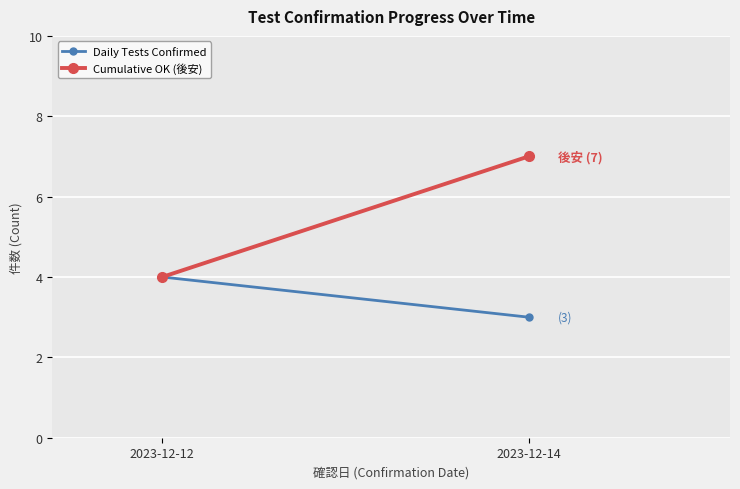

True or false: Cumulative OK (後安) has a value of 7 at 2023-12-14.

True